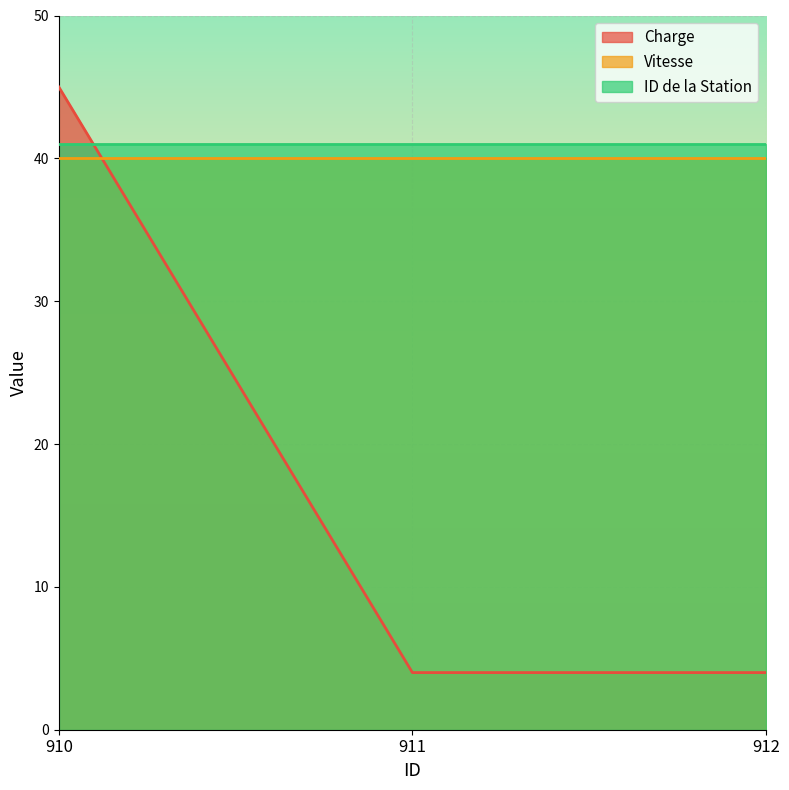

Reading left to right, transcribe all the data shown in this chart.

Charge: 45	4	4
Vitesse: 40	40	40
ID de la Station: 41	41	41